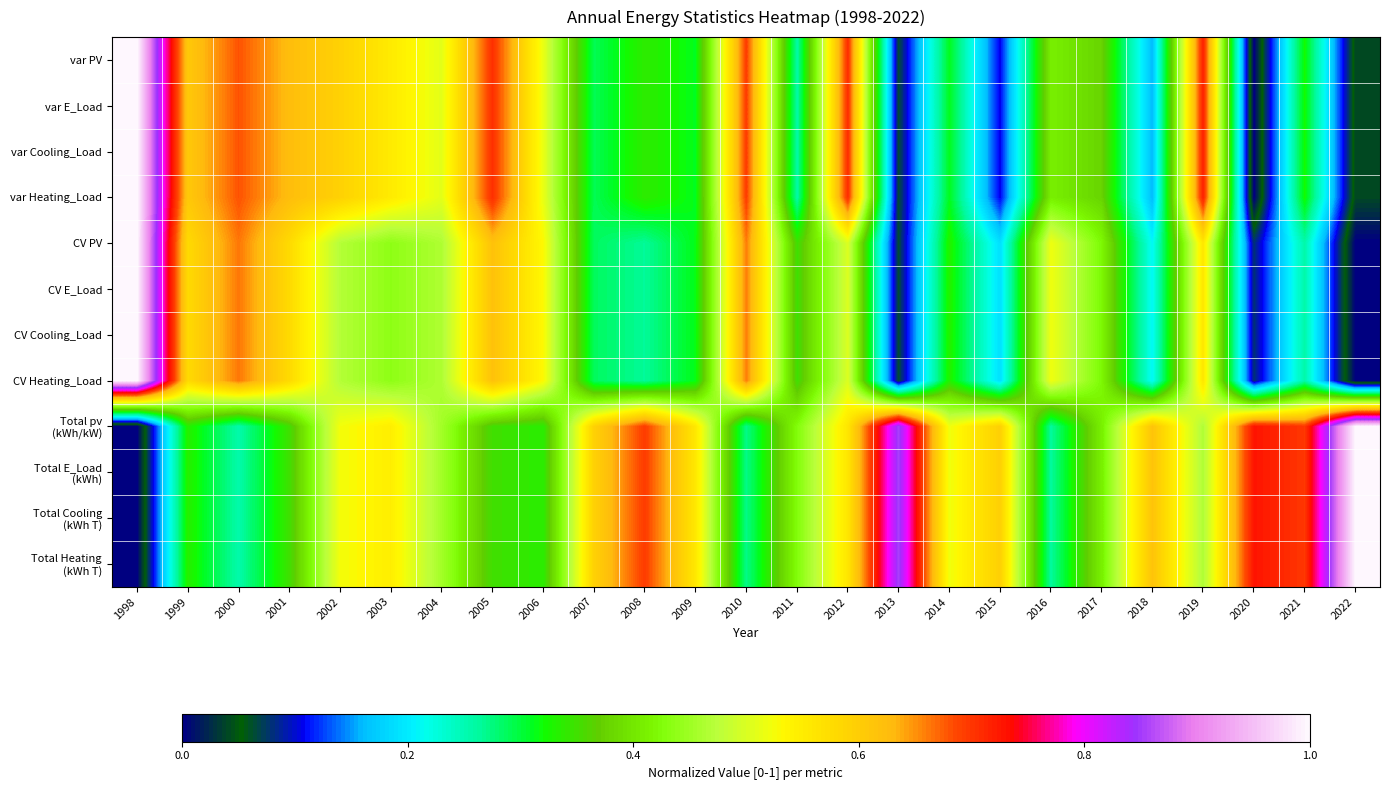

Count the number of categories in the chart.

25